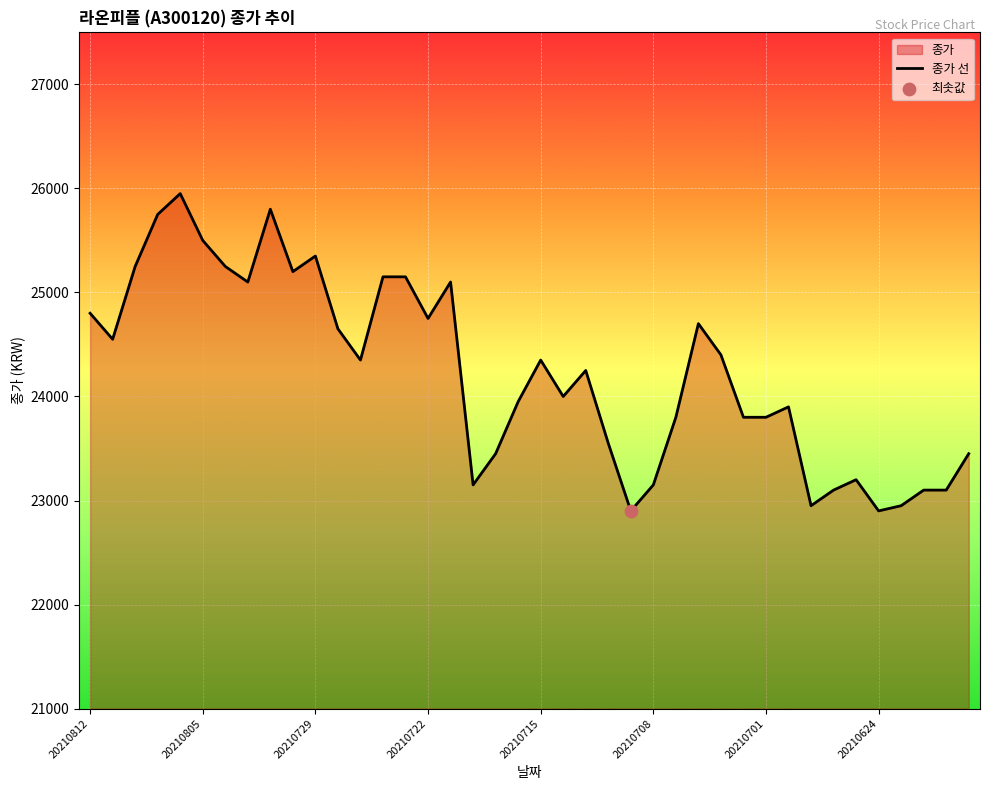

Between 20210812 and 20210715, which is larger?

20210812